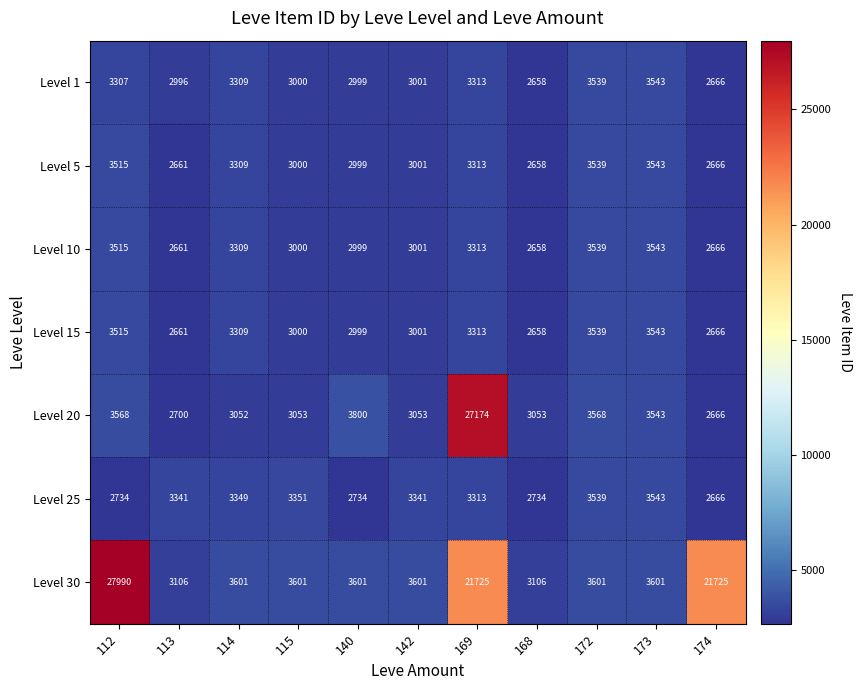

Which label corresponds to the largest value in the chart?

112